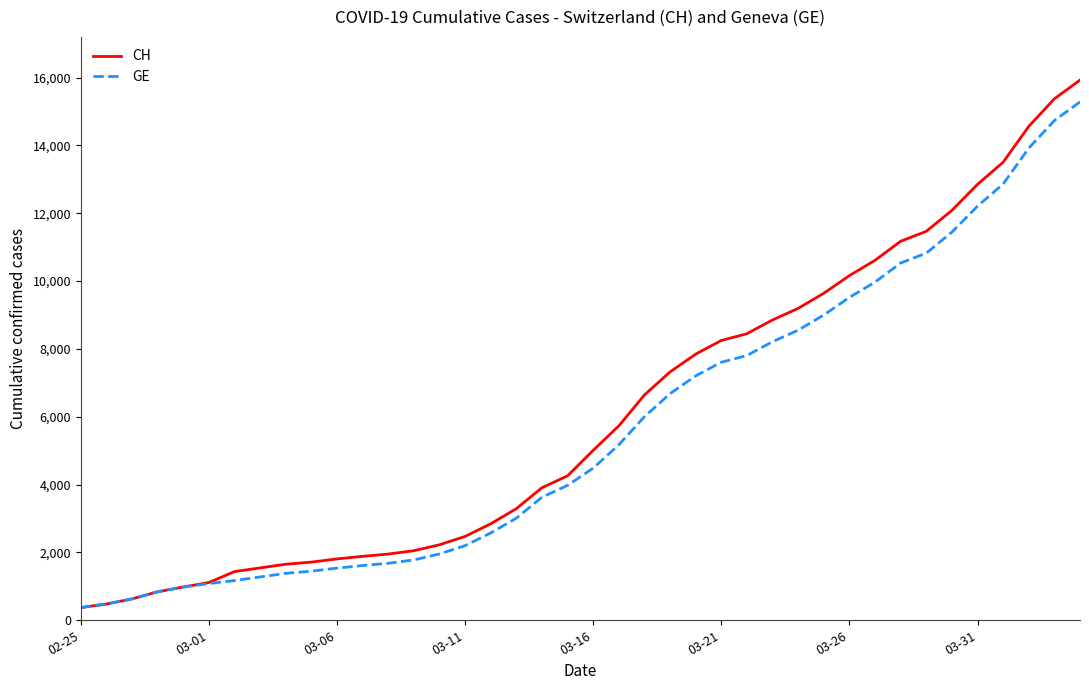

What is the maximum value shown in the chart?

15926